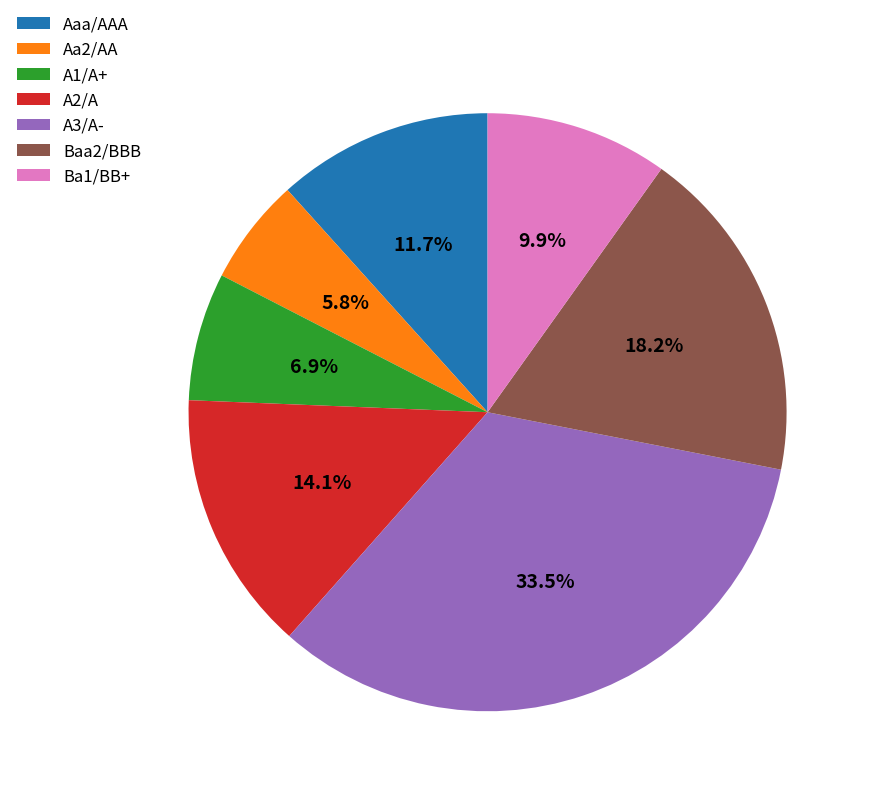

To the nearest percent, what is the difference between the A2/A and A3/A- slice percentages?

19%